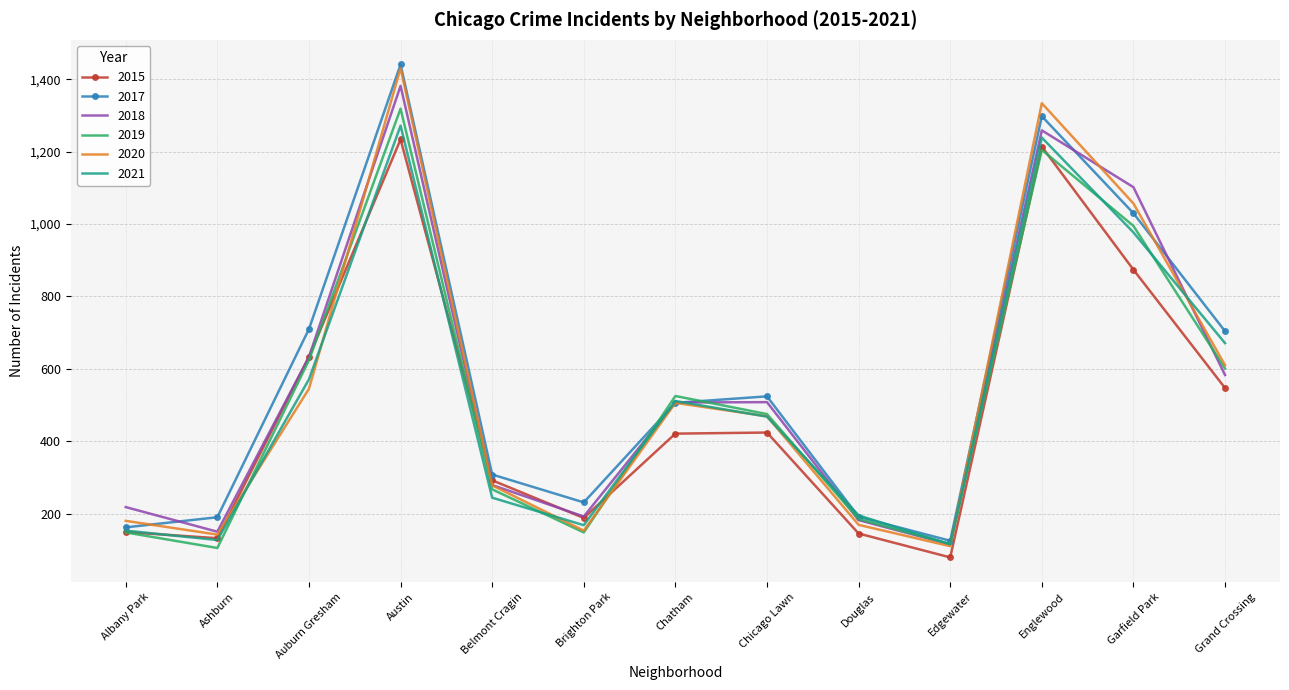

What is the spread (max minus min) of values at Garfield Park?

228